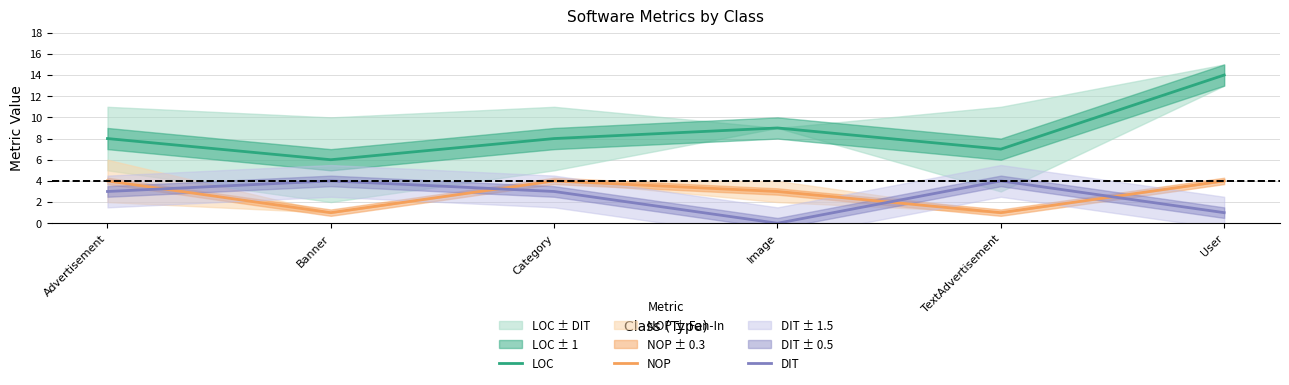

Reading left to right, list all the values displayed in this chart.

LOC: Advertisement=8	Banner=6	Category=8	Image=9	TextAdvertisement=7	User=14
NOP: Advertisement=4	Banner=1	Category=4	Image=3	TextAdvertisement=1	User=4
DIT: Advertisement=3	Banner=4	Category=3	Image=0	TextAdvertisement=4	User=1